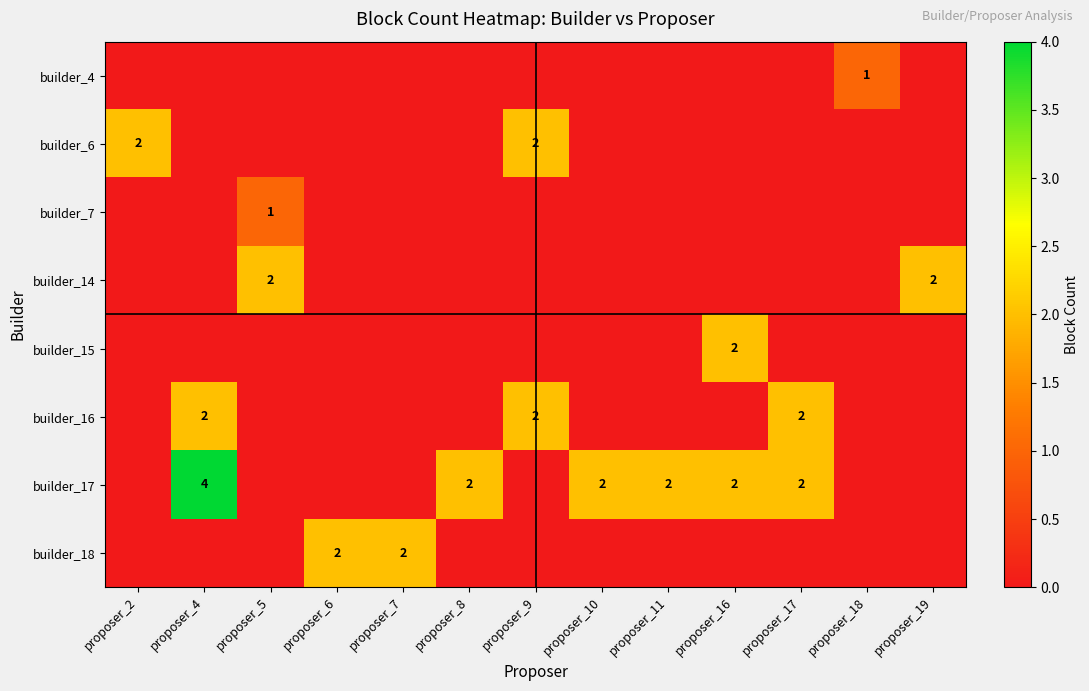

The builder_17 series shows 3 at proposer_11. True or false?

False